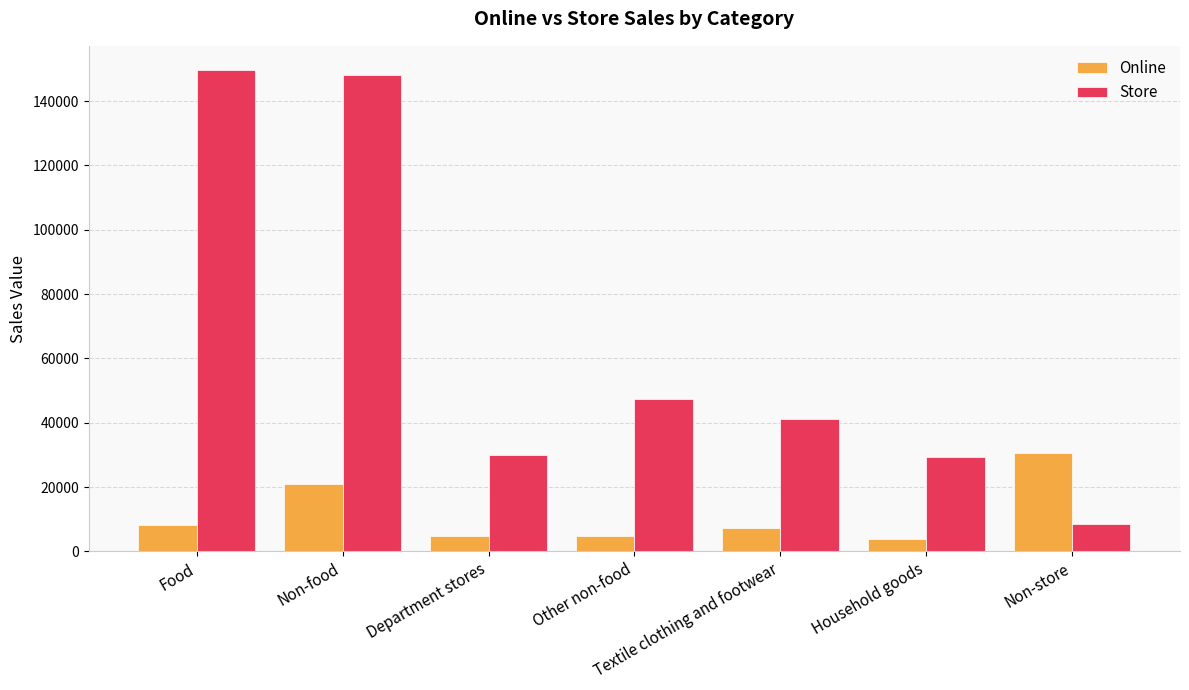

What is the sum of all Store values?

454302.0